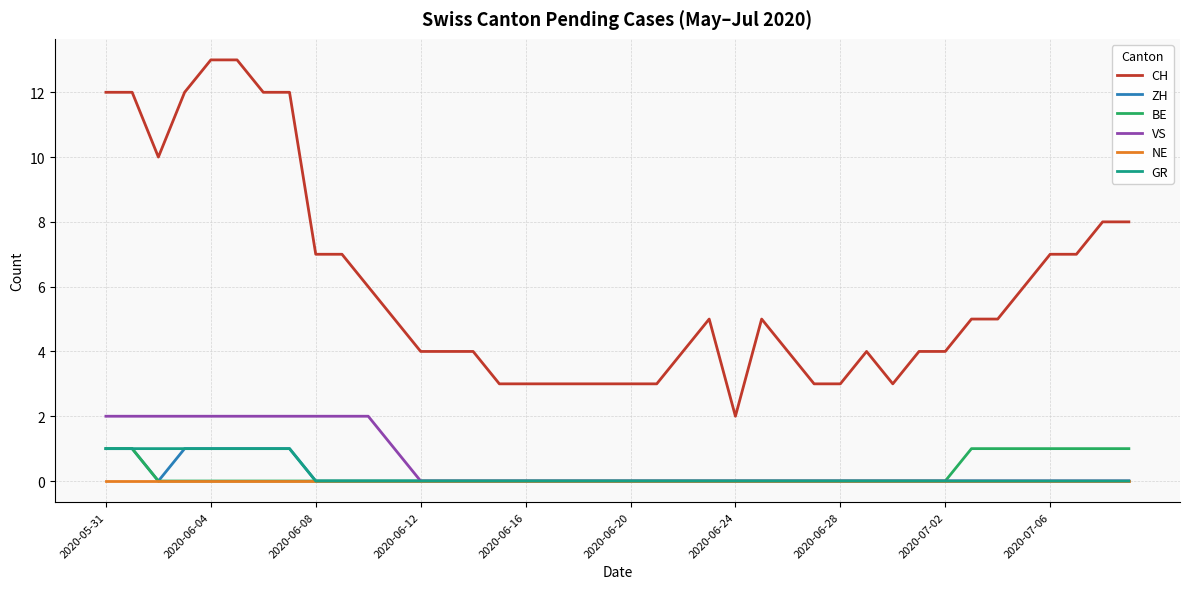

Which series has the widest spread of values?

CH